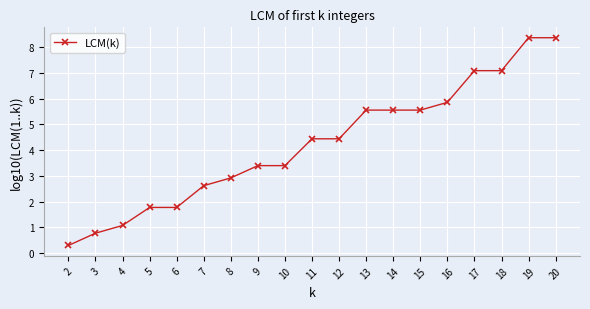

The value at 20 is 13.0. True or false?

False